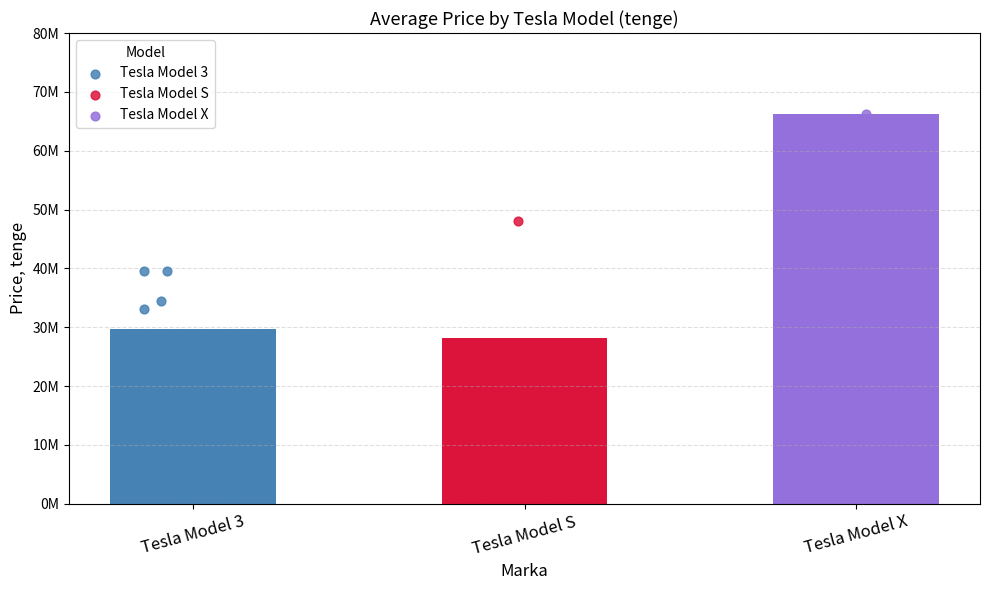

What are all the series names shown in the legend?

Tesla Model 3, Tesla Model S